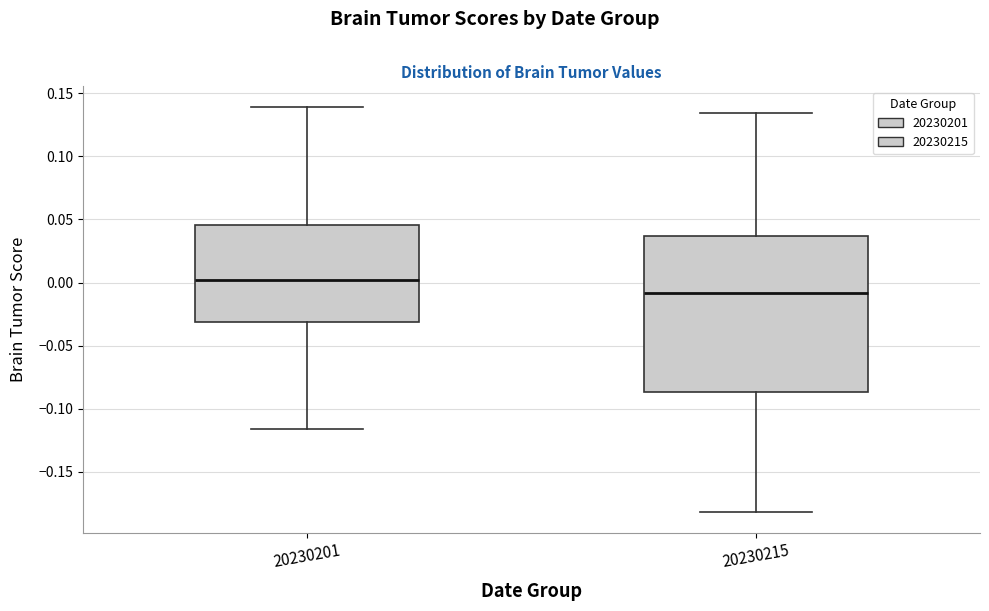

Reading left to right, read every box against the y-axis: the position of its median line, the range the box covers, and the ends of its whiskers. The values are not printed on the chart, so give them approximately, as read against the axis.

20230201: median 0.000, box -0.030 to 0.045, whiskers -0.115 to 0.140
20230215: median -0.010, box -0.085 to 0.035, whiskers -0.180 to 0.135